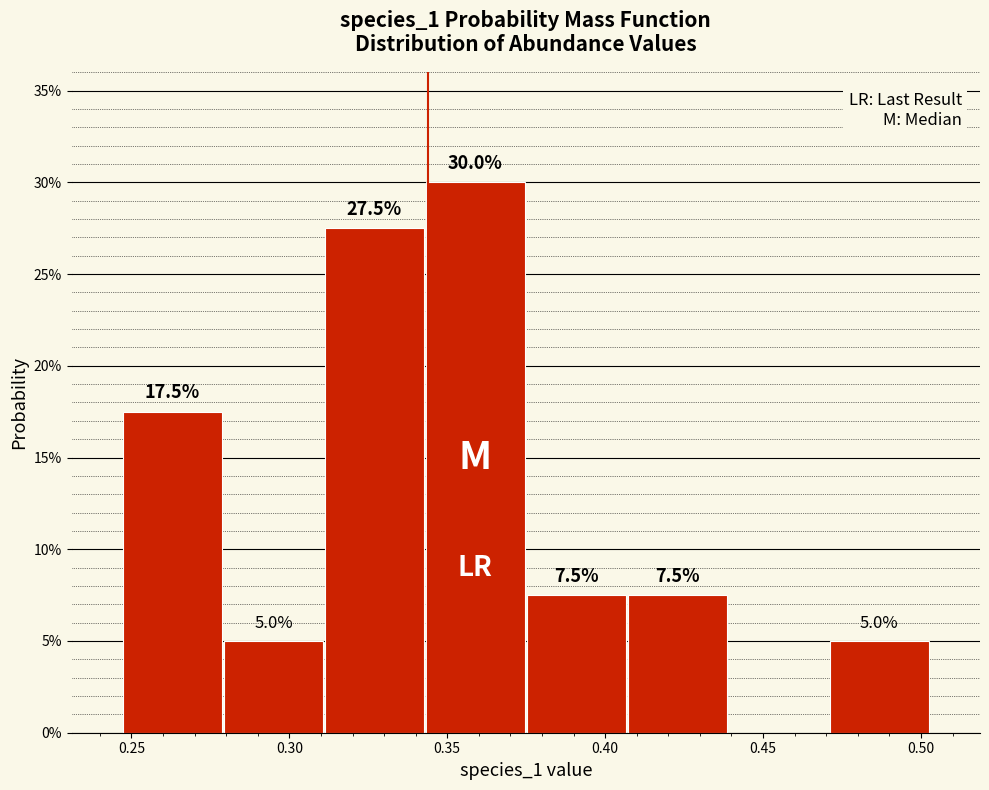

Over which range of the x-axis is the bar tallest?

0.345 to 0.375